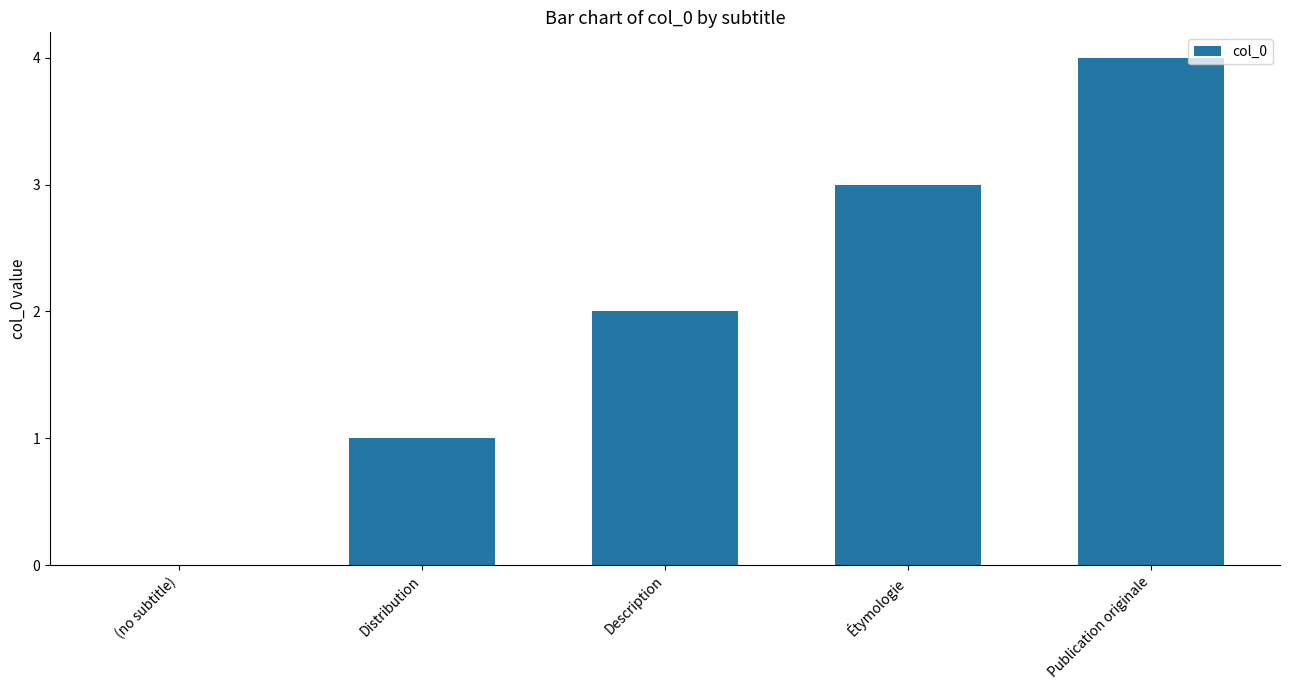

How many distinct data groups are displayed?

1